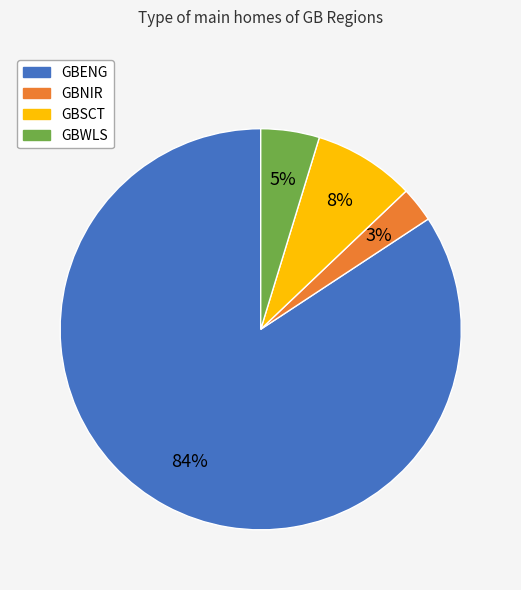

True or false: GBNIR accounts for 3% of the total.

True